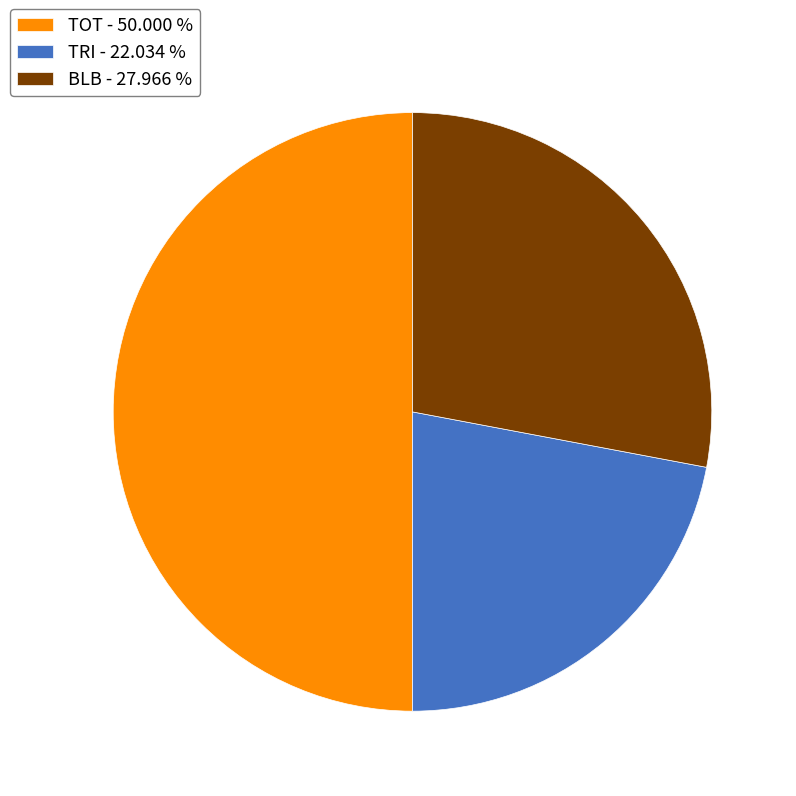

What is the ratio of the value at TRI to the value at TOT?

0.4